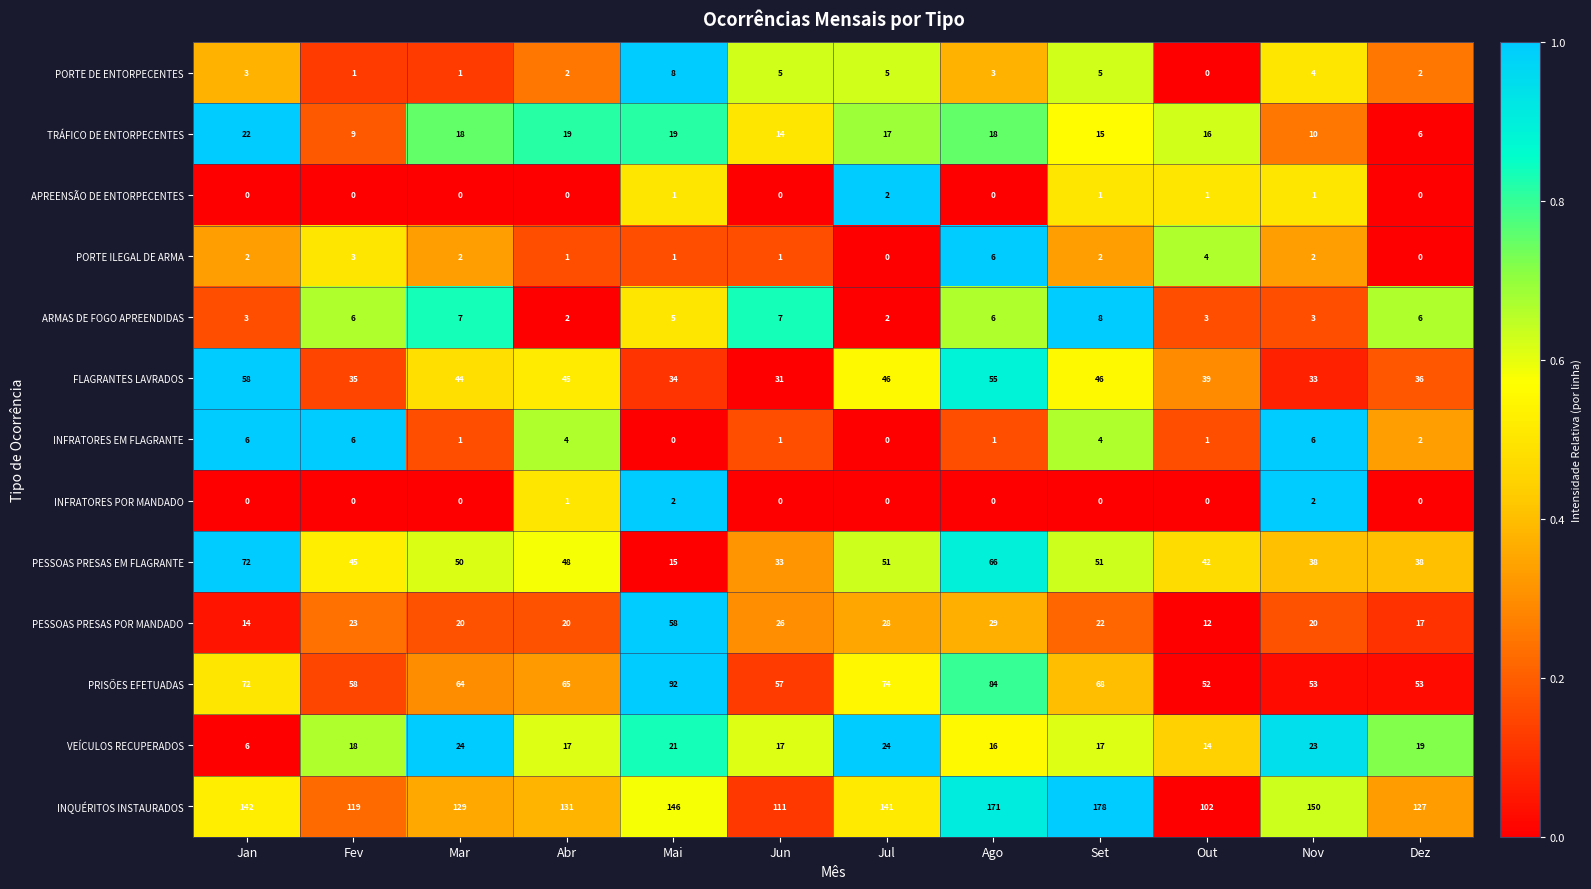

At how many categories does at least one series exceed 63?

12